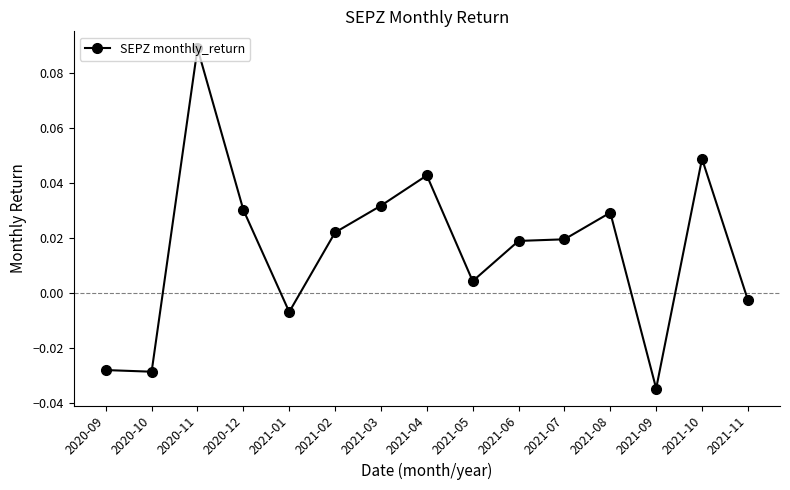

At which category does the data reach its first local peak?

2020-11